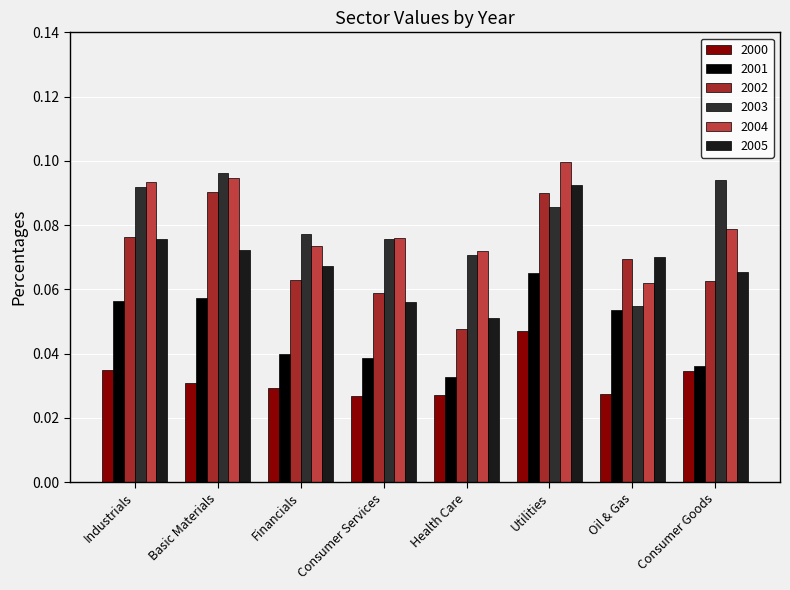

At which category is the sum across all series the highest?

Utilities